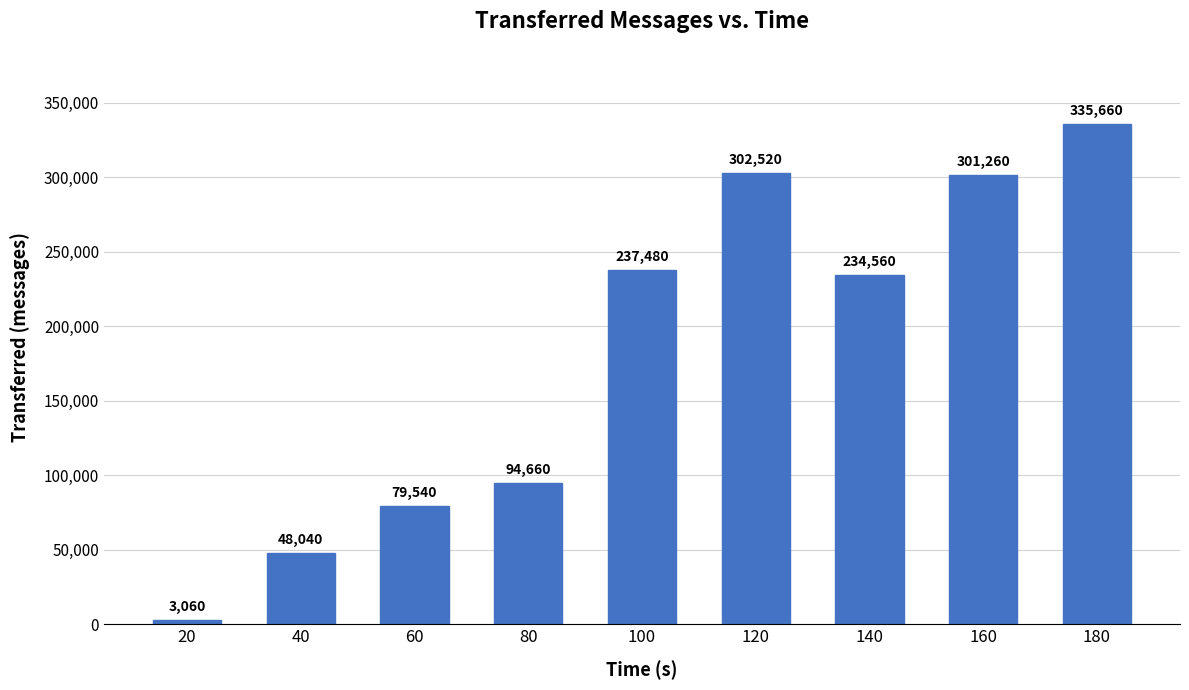

The value at 60 is 43237. True or false?

False